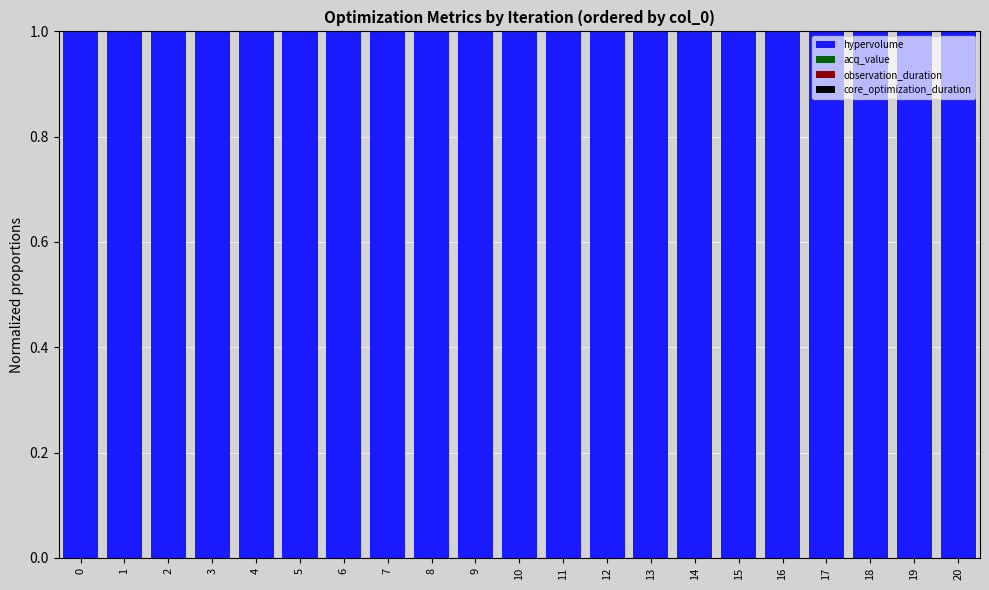

The hypervolume series shows 1.5 at 19. True or false?

False